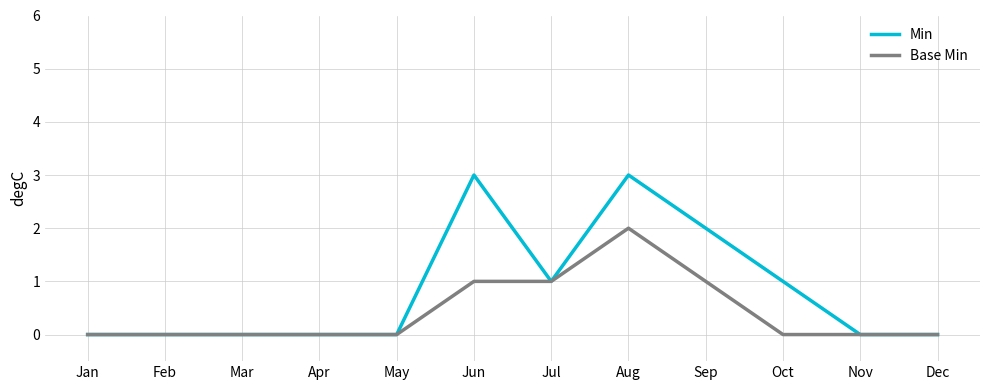

How many lines are shown in the chart?

2